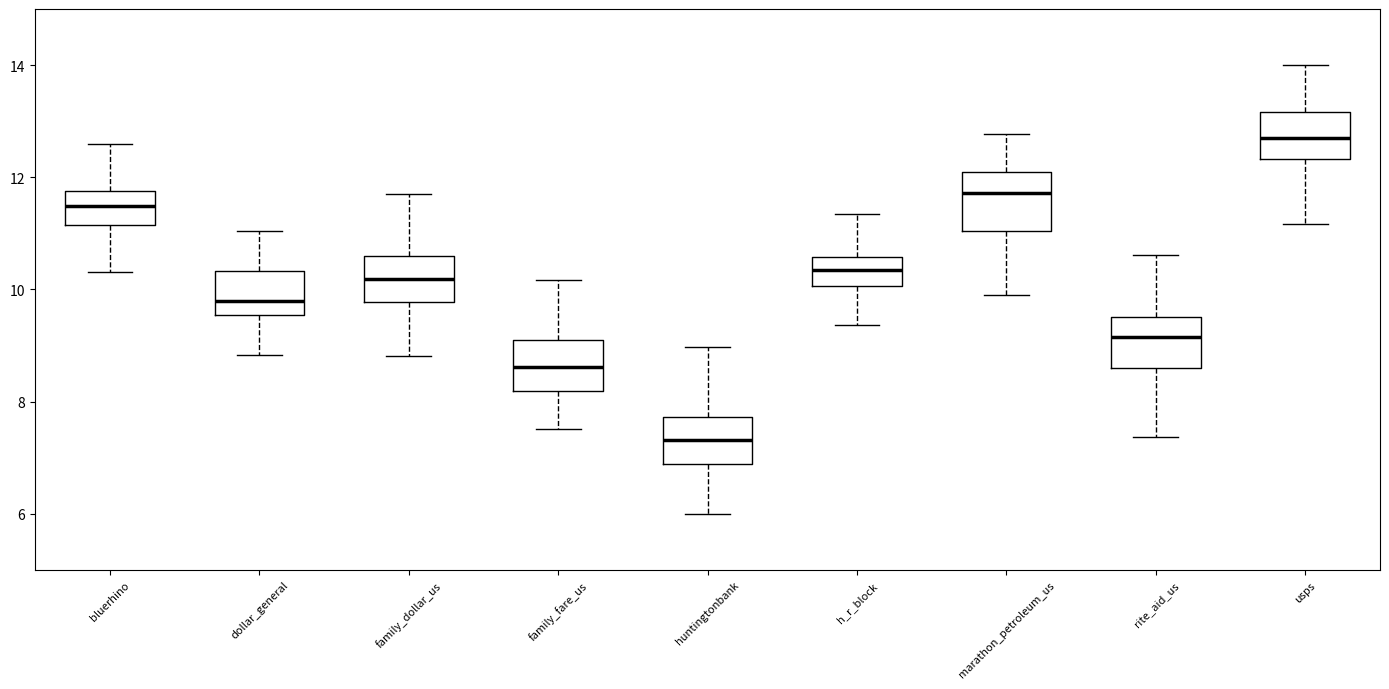

Which box's median line is the highest?

usps